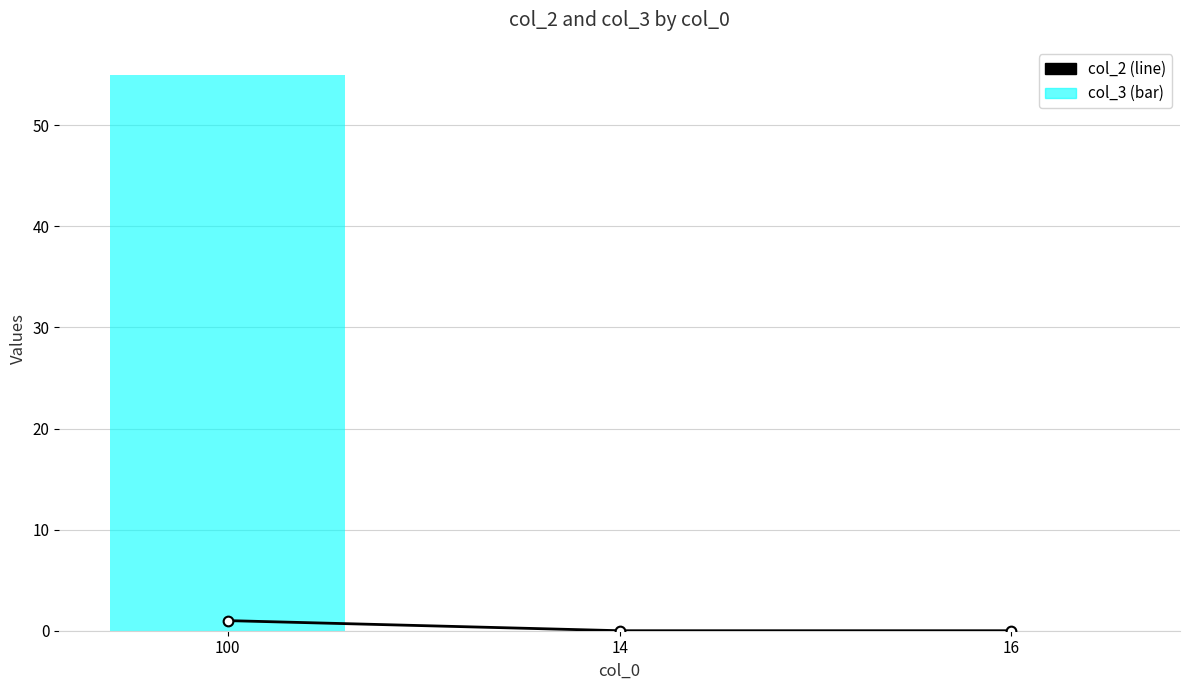

What is the total value across all series at 100?

56